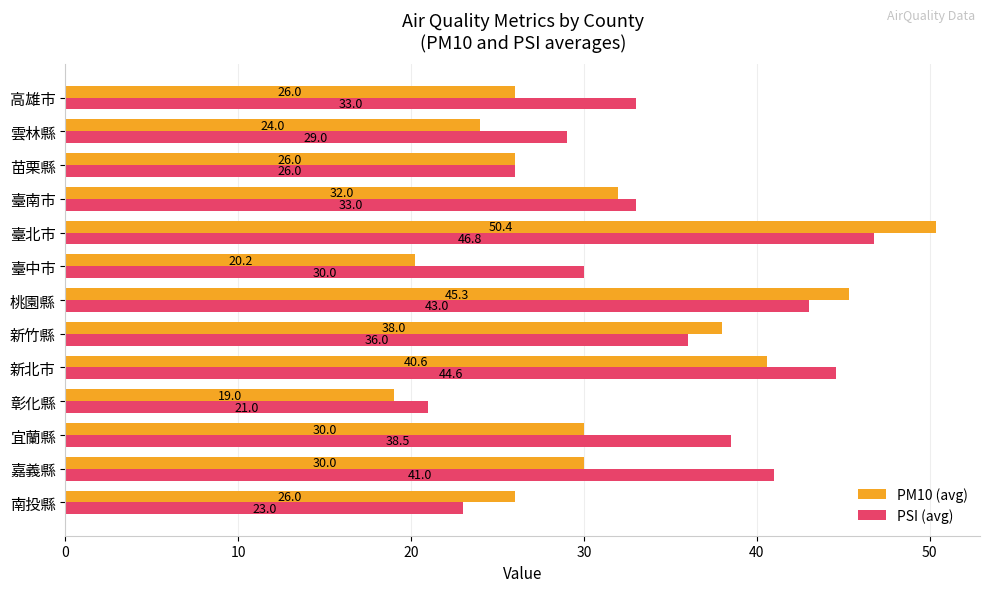

List the series in order of their peak value, highest first.

PM10 (avg), PSI (avg)